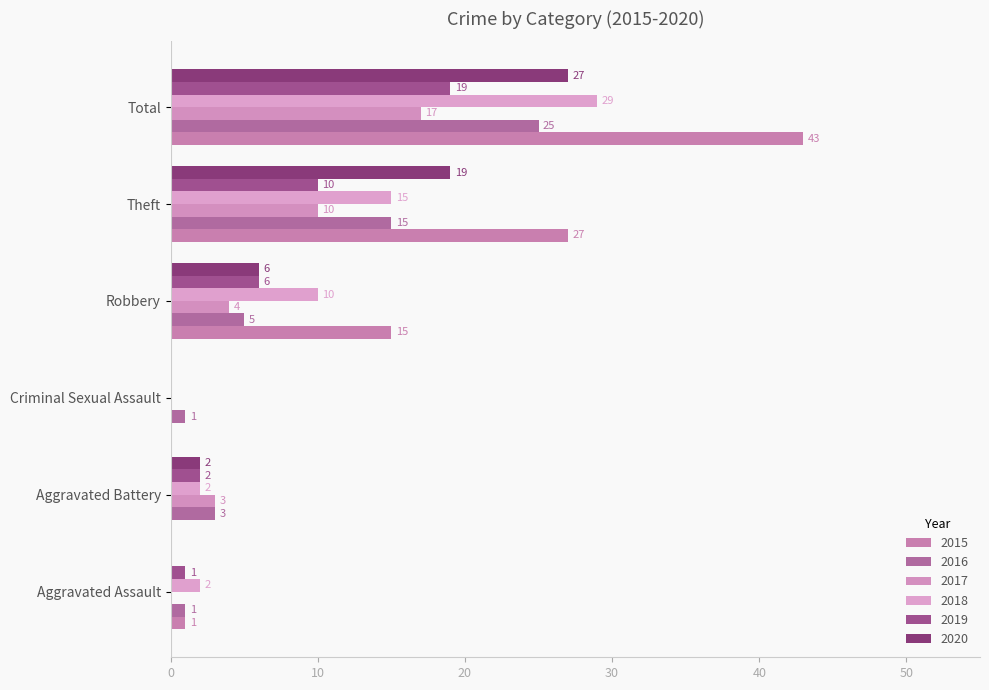

How many categories are shown in the chart?

6